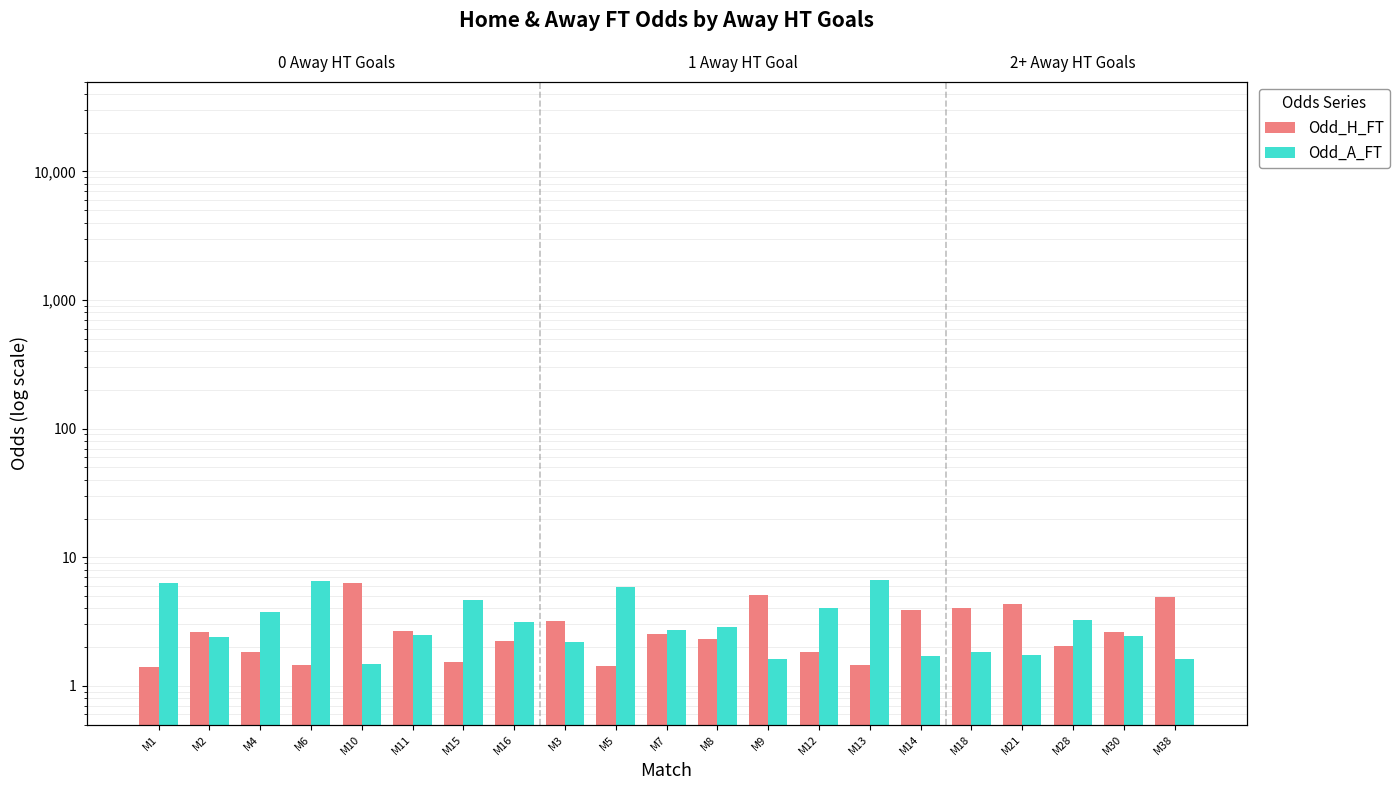

Reading left to right, what are all the values shown in this chart?

Odd_H_FT: M1=1.4	M2=2.6	M4=1.8	M6=1.4	M10=6.3	M11=2.6	M15=1.5	M16=2.2	M3=3.2	M5=1.4	M7=2.5	M8=2.3	M9=5.1	M12=1.8	M13=1.4	M14=3.9	M18=4.0	M21=4.3	M28=2.0	M30=2.6	M38=4.9
Odd_A_FT: M1=6.2	M2=2.4	M4=3.8	M6=6.5	M10=1.5	M11=2.5	M15=4.6	M16=3.1	M3=2.2	M5=5.8	M7=2.7	M8=2.9	M9=1.6	M12=4.0	M13=6.7	M14=1.7	M18=1.8	M21=1.7	M28=3.2	M30=2.5	M38=1.6